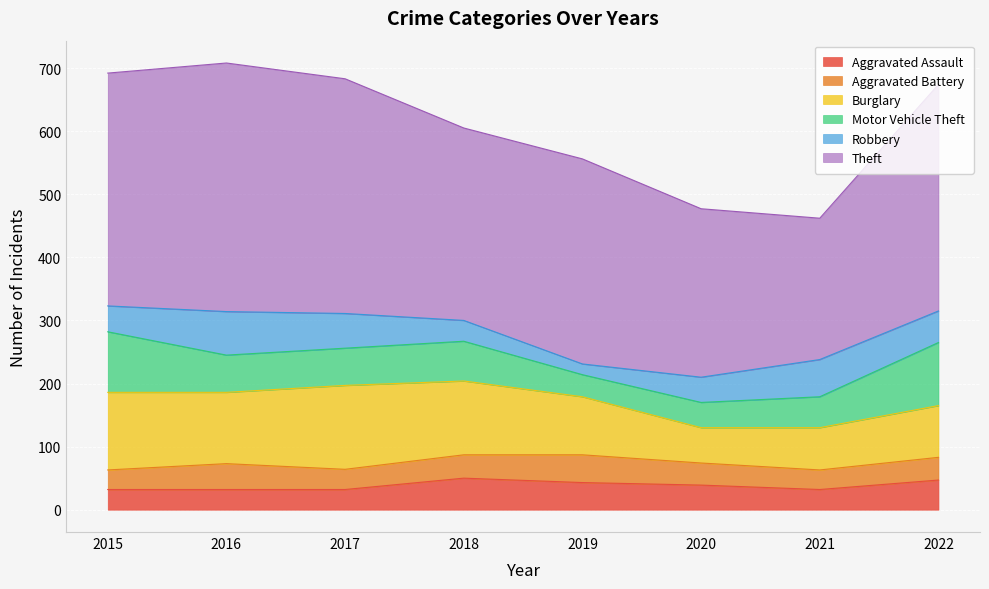

How many interior local valleys does the Aggravated Assault series have?

1